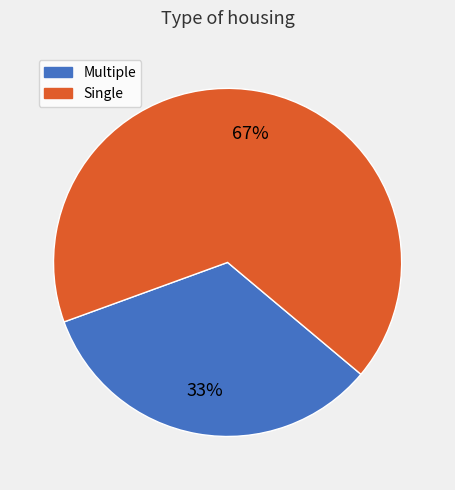

What is the smallest slice in the pie chart?

Multiple